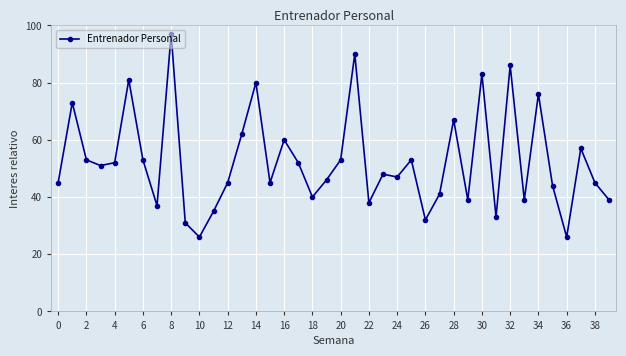

True or false: the data has more than 2 interior local peaks.

True